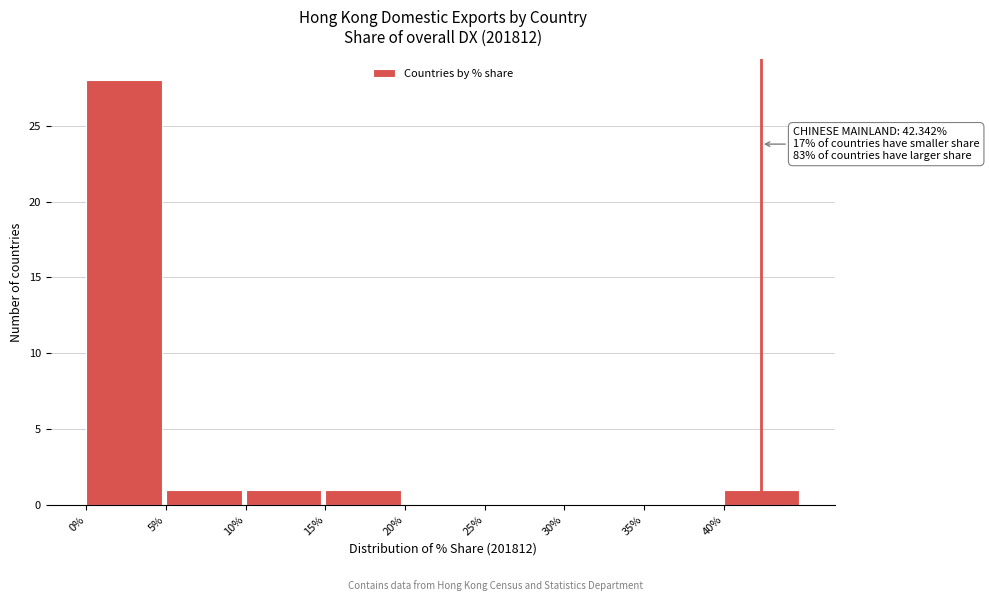

Over which range of the x-axis is the bar tallest?

0 to 5